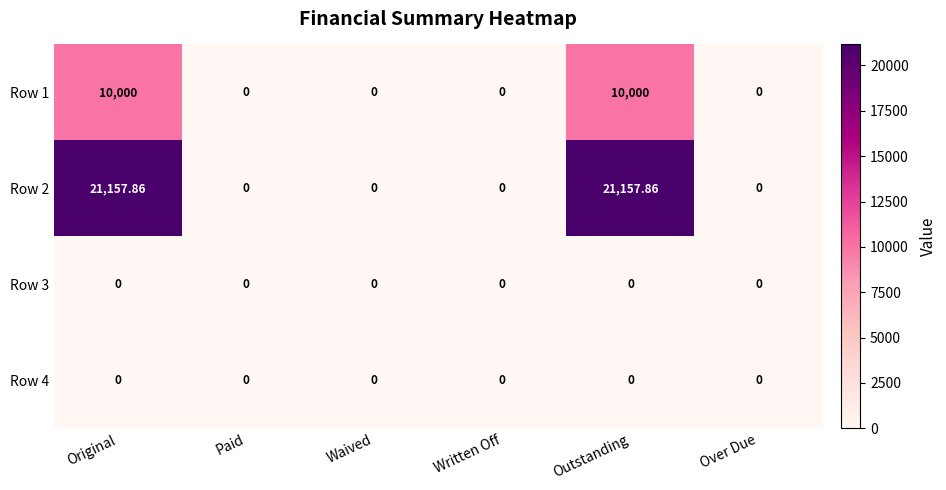

Is the value of Row 2 at Original greater than the value of Row 3 at Over Due?

Yes